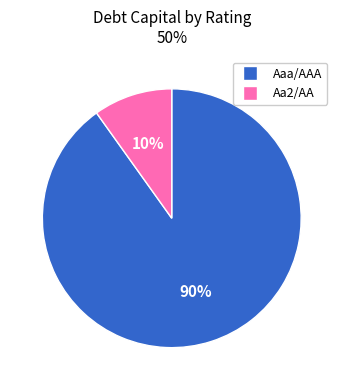

To the nearest percent, what is the average slice percentage?

50%